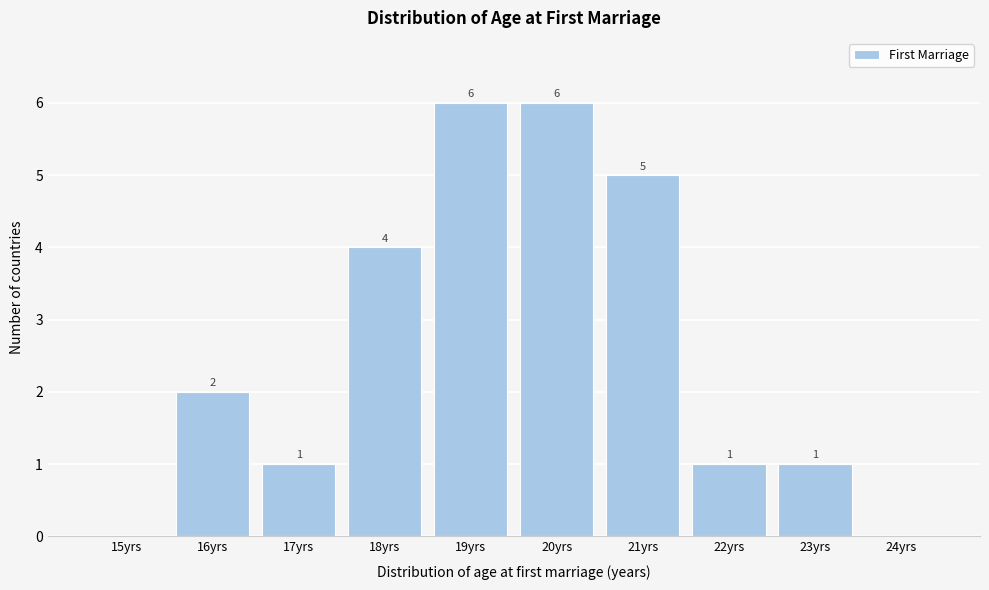

Reading right to left, extract all data points from this chart.

24yrs=0	23yrs=1	22yrs=1	21yrs=5	20yrs=6	19yrs=6	18yrs=4	17yrs=1	16yrs=2	15yrs=0